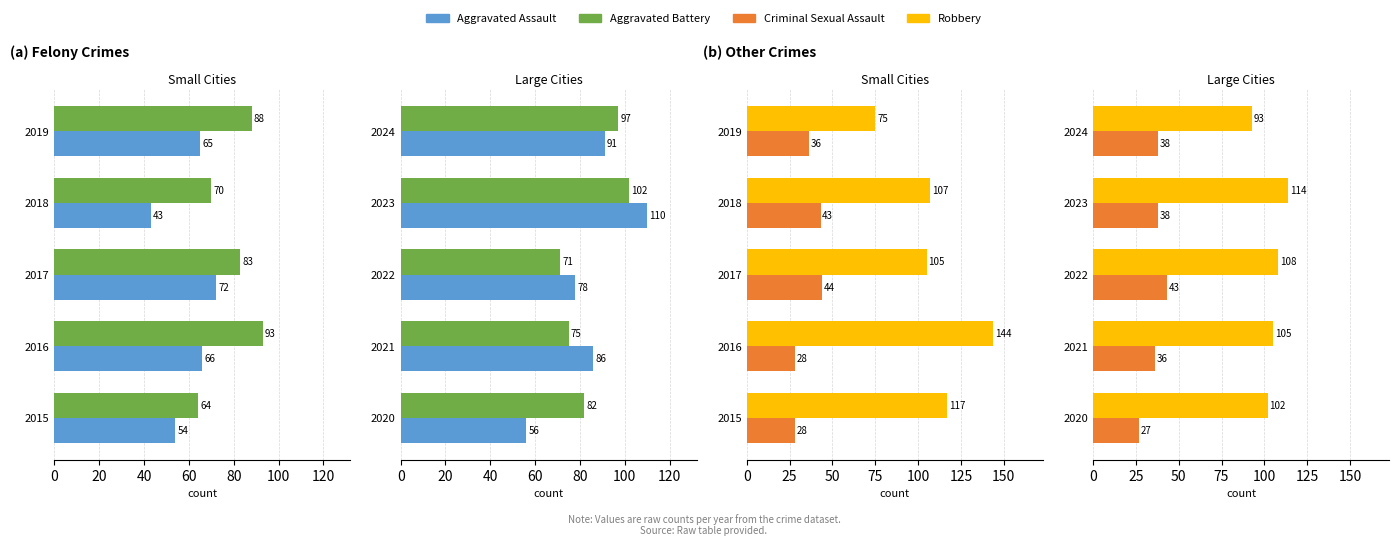

Count the number of categories in the chart.

5